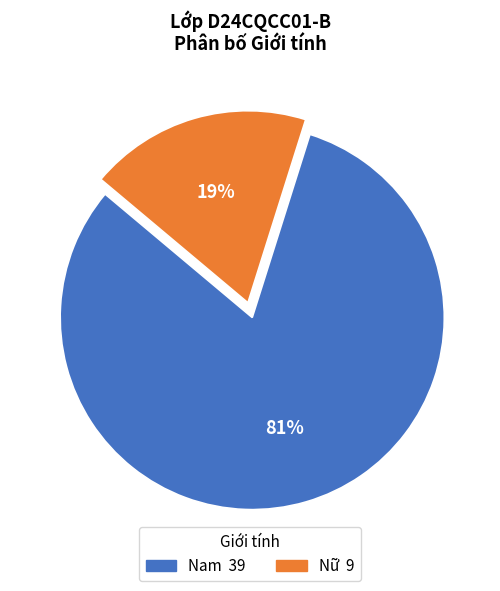

To the nearest percent, what is the difference between the largest and smallest slice percentages?

62%